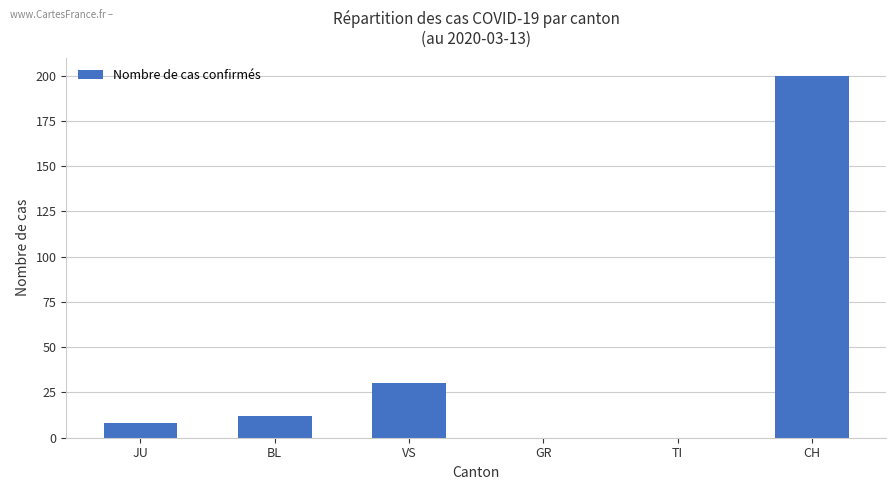

Reading left to right, transcribe all the data shown in this chart.

JU=8	BL=12	VS=30	GR=0	TI=0	CH=200